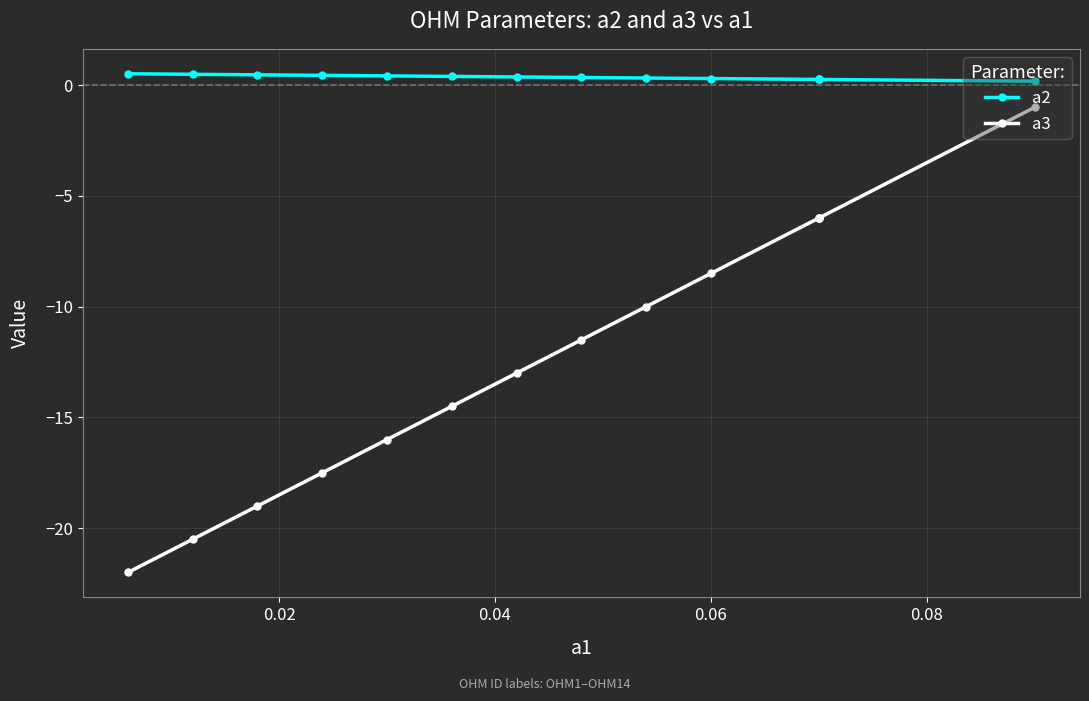

True or false: a2 has more than 2 points higher than both neighbors.

False